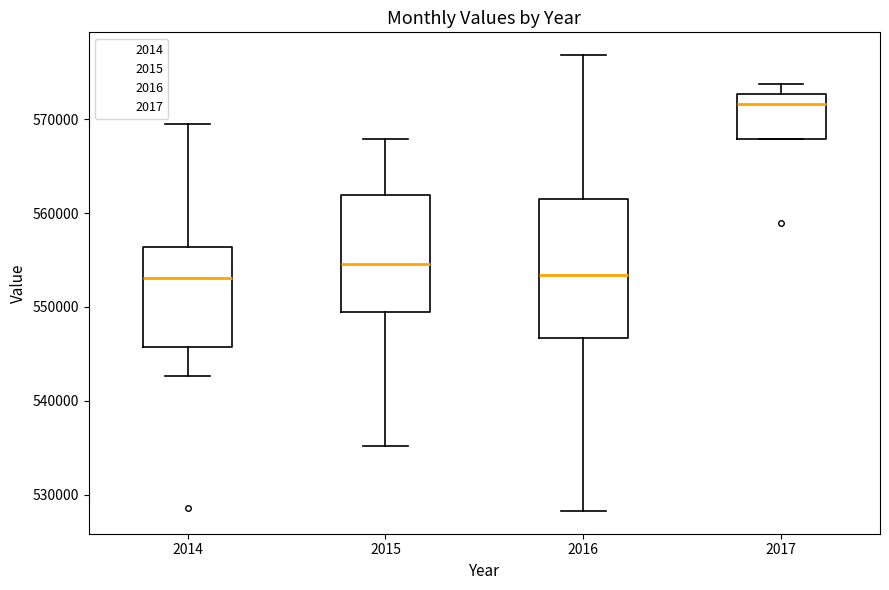

Which box has the highest median line?

2017